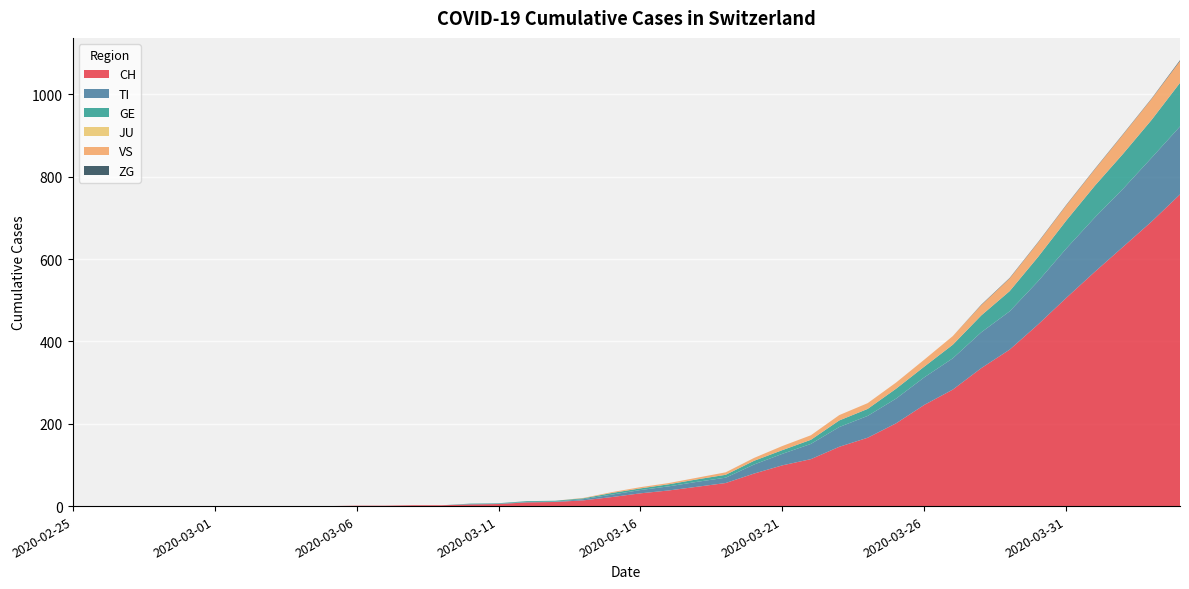

Reading right to left, extract all data points from this chart.

CH: 2020-04-04=757	2020-04-03=691	2020-04-02=630	2020-04-01=569	2020-03-31=506	2020-03-30=441	2020-03-29=380	2020-03-28=335	2020-03-27=283	2020-03-26=246	2020-03-25=201	2020-03-24=166	2020-03-23=144	2020-03-22=114	2020-03-21=99	2020-03-20=79	2020-03-19=56	2020-03-18=47	2020-03-17=38	2020-03-16=31	2020-03-15=22	2020-03-14=14	2020-03-13=10	2020-03-12=9	2020-03-11=5	2020-03-10=4	2020-03-09=2	2020-03-08=2	2020-03-07=1	2020-03-06=1	2020-03-05=0	2020-03-04=0	2020-03-03=0	2020-03-02=0	2020-03-01=0	2020-02-29=0	2020-02-28=0	2020-02-27=0	2020-02-26=0	2020-02-25=0
TI: 2020-04-04=165	2020-04-03=155	2020-04-02=141	2020-04-01=132	2020-03-31=120	2020-03-30=105	2020-03-29=93	2020-03-28=87	2020-03-27=76	2020-03-26=67	2020-03-25=60	2020-03-24=53	2020-03-23=48	2020-03-22=37	2020-03-21=28	2020-03-20=22	2020-03-19=13	2020-03-18=12	2020-03-17=10	2020-03-16=8	2020-03-15=6	2020-03-14=3	2020-03-13=1	2020-03-12=1	2020-03-11=1	2020-03-10=1	2020-03-09=0	2020-03-08=0	2020-03-07=0	2020-03-06=0	2020-03-05=0	2020-03-04=0	2020-03-03=0	2020-03-02=0	2020-03-01=0	2020-02-29=0	2020-02-28=0	2020-02-27=0	2020-02-26=0	2020-02-25=0
GE: 2020-04-04=106	2020-04-03=92	2020-04-02=85	2020-04-01=77	2020-03-31=68	2020-03-30=59	2020-03-29=49	2020-03-28=41	2020-03-27=33	2020-03-26=26	2020-03-25=24	2020-03-24=17	2020-03-23=16	2020-03-22=10	2020-03-21=9	2020-03-20=9	2020-03-19=7	2020-03-18=6	2020-03-17=5	2020-03-16=4	2020-03-15=4	2020-03-14=2	2020-03-13=2	2020-03-12=2	2020-03-11=1	2020-03-10=1	2020-03-09=0	2020-03-08=0	2020-03-07=0	2020-03-06=0	2020-03-05=0	2020-03-04=0	2020-03-03=0	2020-03-02=0	2020-03-01=0	2020-02-29=0	2020-02-28=0	2020-02-27=0	2020-02-26=0	2020-02-25=0
JU: 2020-04-04=0	2020-04-03=0	2020-04-02=0	2020-04-01=0	2020-03-31=0	2020-03-30=0	2020-03-29=0	2020-03-28=0	2020-03-27=0	2020-03-26=0	2020-03-25=0	2020-03-24=0	2020-03-23=0	2020-03-22=0	2020-03-21=0	2020-03-20=0	2020-03-19=0	2020-03-18=0	2020-03-17=0	2020-03-16=0	2020-03-15=0	2020-03-14=0	2020-03-13=0	2020-03-12=0	2020-03-11=0	2020-03-10=0	2020-03-09=0	2020-03-08=0	2020-03-07=0	2020-03-06=0	2020-03-05=0	2020-03-04=0	2020-03-03=0	2020-03-02=0	2020-03-01=0	2020-02-29=0	2020-02-28=0	2020-02-27=0	2020-02-26=0	2020-02-25=0
VS: 2020-04-04=53	2020-04-03=51	2020-04-02=47	2020-04-01=40	2020-03-31=37	2020-03-30=35	2020-03-29=31	2020-03-28=25	2020-03-27=21	2020-03-26=17	2020-03-25=15	2020-03-24=14	2020-03-23=13	2020-03-22=11	2020-03-21=10	2020-03-20=7	2020-03-19=6	2020-03-18=4	2020-03-17=3	2020-03-16=3	2020-03-15=2	2020-03-14=1	2020-03-13=0	2020-03-12=0	2020-03-11=0	2020-03-10=0	2020-03-09=0	2020-03-08=0	2020-03-07=0	2020-03-06=0	2020-03-05=0	2020-03-04=0	2020-03-03=0	2020-03-02=0	2020-03-01=0	2020-02-29=0	2020-02-28=0	2020-02-27=0	2020-02-26=0	2020-02-25=0
ZG: 2020-04-04=2	2020-04-03=1	2020-04-02=1	2020-04-01=1	2020-03-31=1	2020-03-30=1	2020-03-29=1	2020-03-28=1	2020-03-27=0	2020-03-26=0	2020-03-25=0	2020-03-24=0	2020-03-23=0	2020-03-22=0	2020-03-21=0	2020-03-20=0	2020-03-19=0	2020-03-18=0	2020-03-17=0	2020-03-16=0	2020-03-15=0	2020-03-14=0	2020-03-13=0	2020-03-12=0	2020-03-11=0	2020-03-10=0	2020-03-09=0	2020-03-08=0	2020-03-07=0	2020-03-06=0	2020-03-05=0	2020-03-04=0	2020-03-03=0	2020-03-02=0	2020-03-01=0	2020-02-29=0	2020-02-28=0	2020-02-27=0	2020-02-26=0	2020-02-25=0